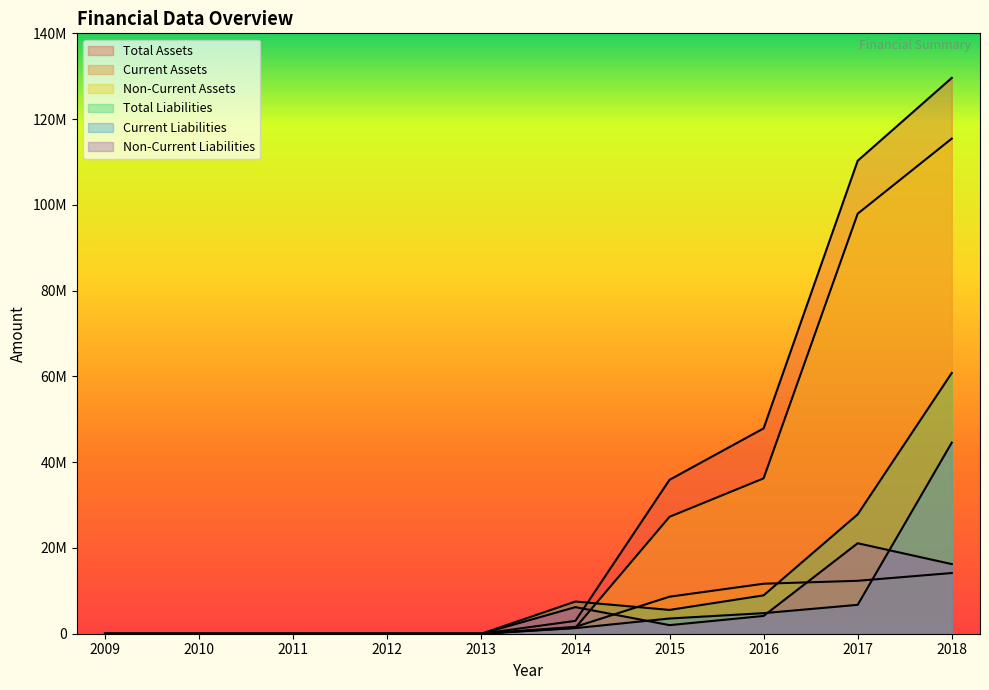

At which category does the chart reach its minimum across all series?

2009